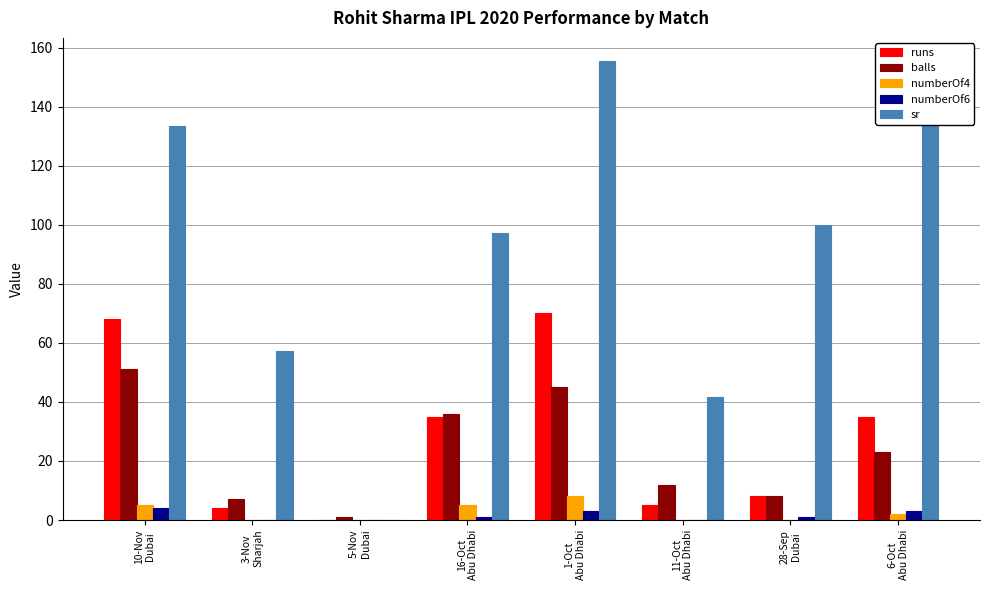

What is the greatest value displayed?

155.6